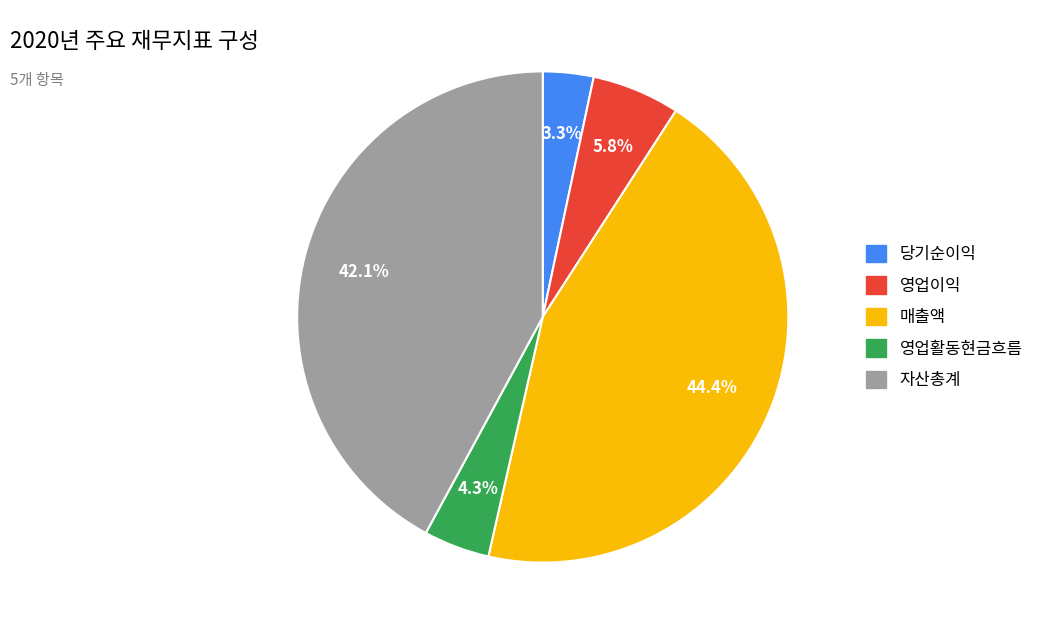

Rank the categories by value from lowest to highest.

당기순이익, 영업활동현금흐름, 영업이익, 자산총계, 매출액